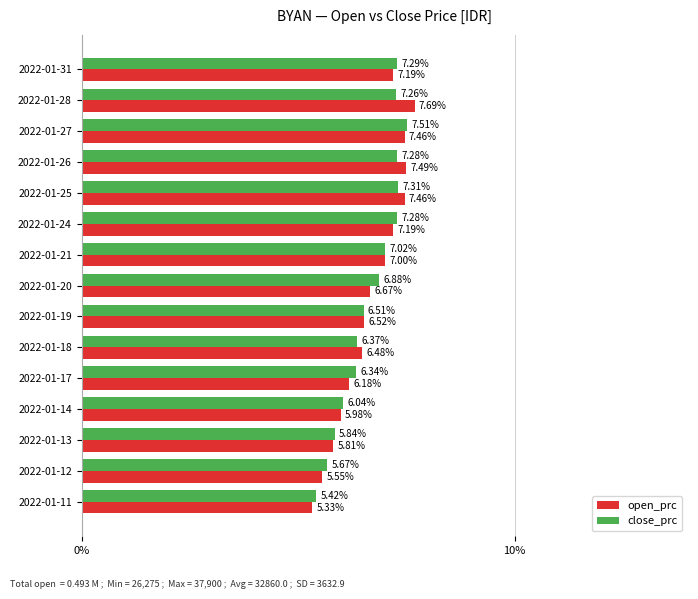

What is the average value of the open_prc series?

6.7